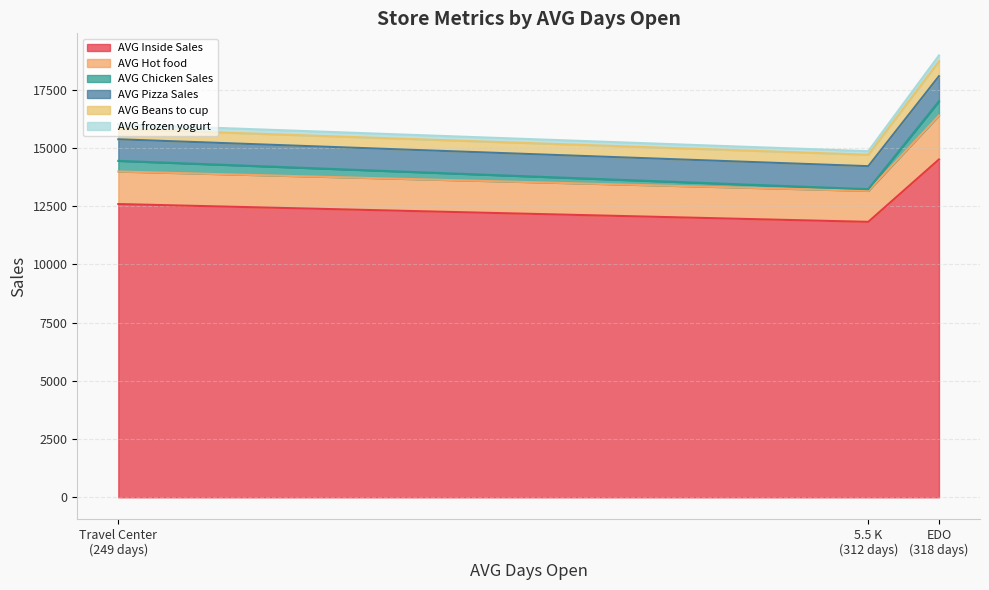

Does the chart display data point markers on the line(s)?

No